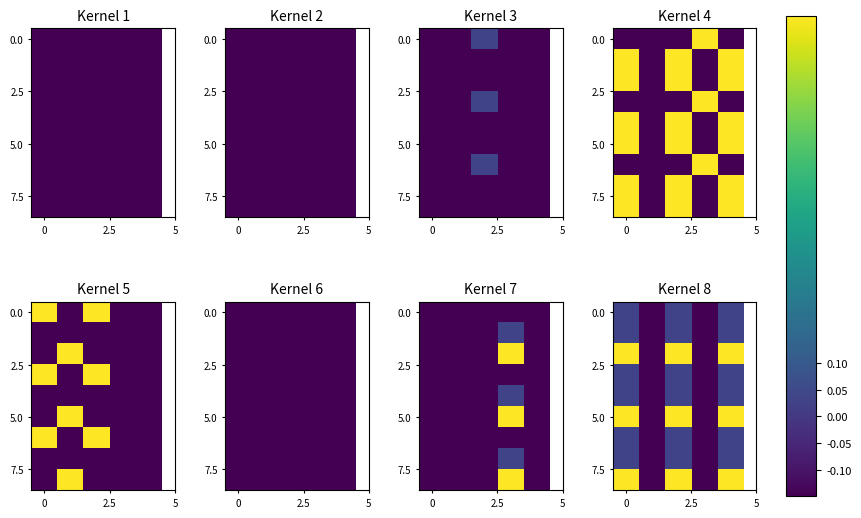

Count the number of categories in the chart.

5